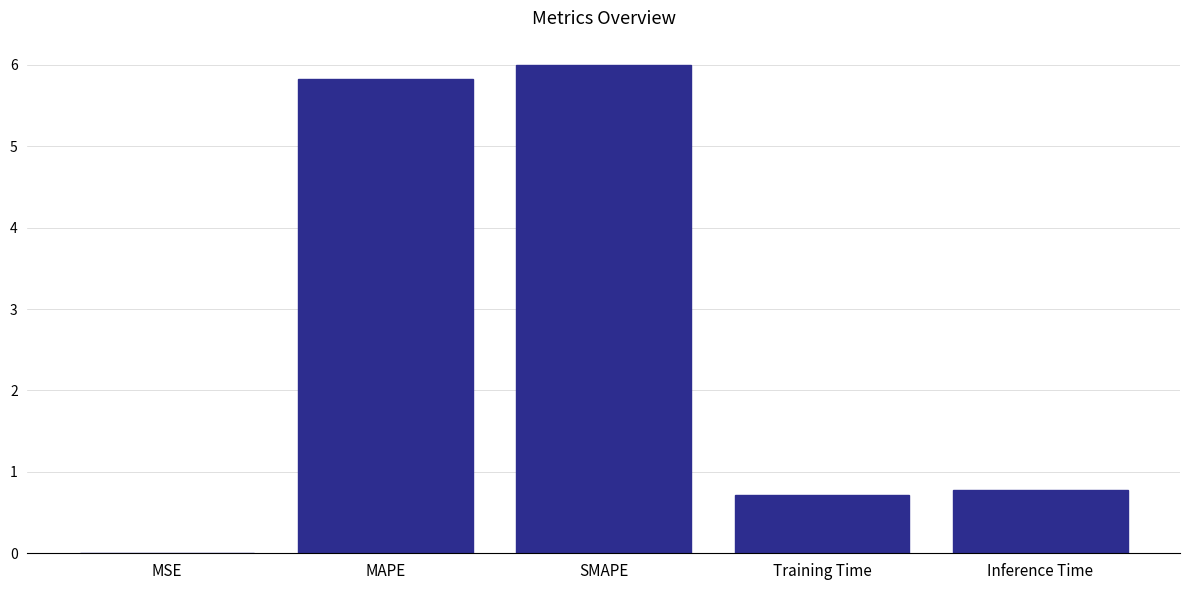

At which category does the chart reach its peak across all series?

SMAPE